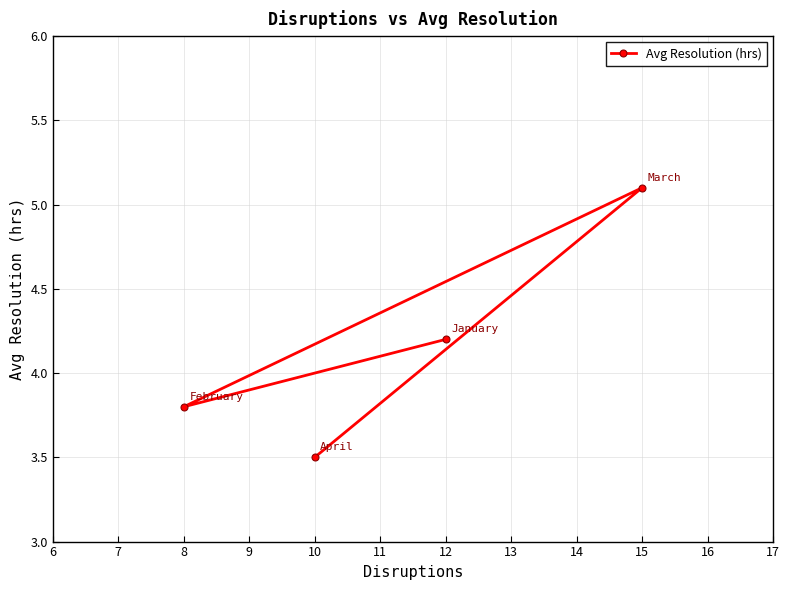

Reading right to left, extract all data points from this chart.

15=5.1	12=4.2	10=3.5	8=3.8